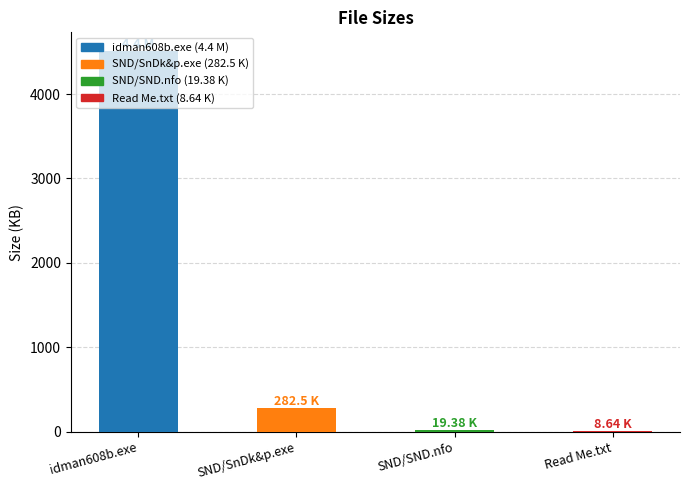

Between Read Me.txt and SND/SnDk&p.exe, which is larger?

SND/SnDk&p.exe